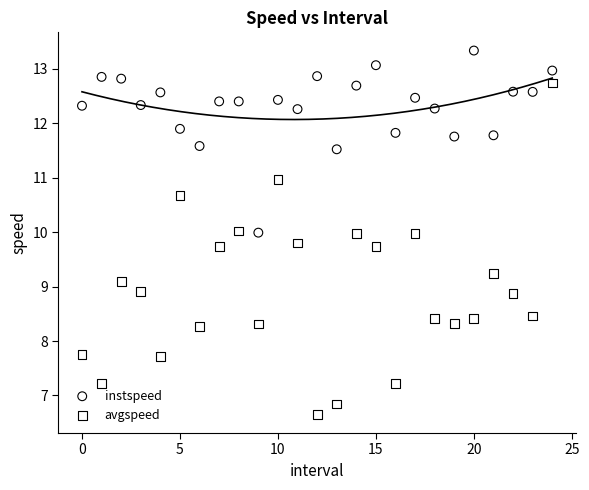

Which series contains the highest Y value?

instspeed